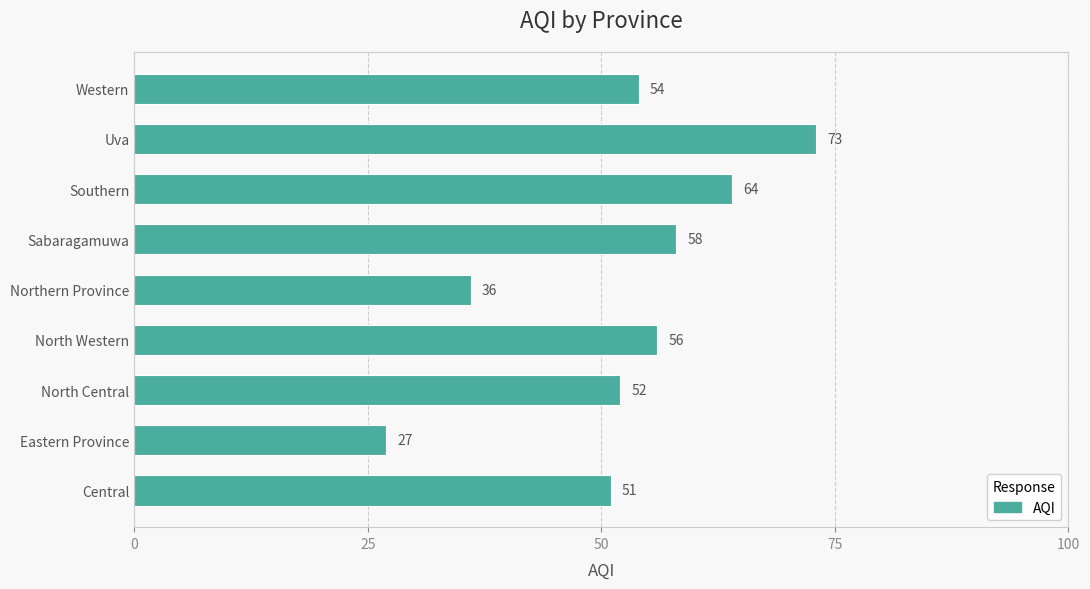

At which category does the chart reach its peak across all series?

Uva